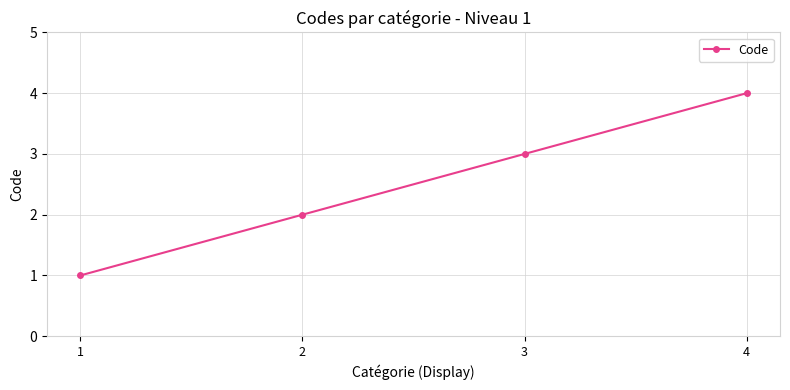

True or false: the data shows 2 at 1.

False